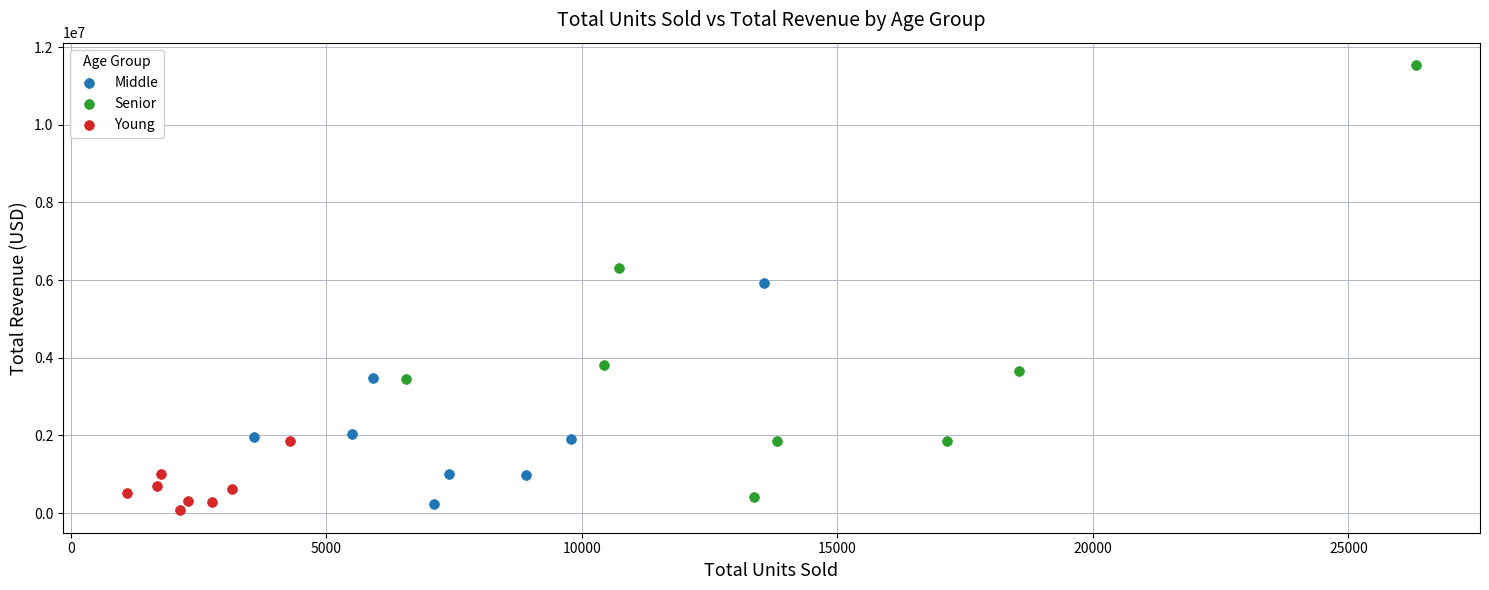

What are all the series names shown in the legend?

Middle, Senior, Young